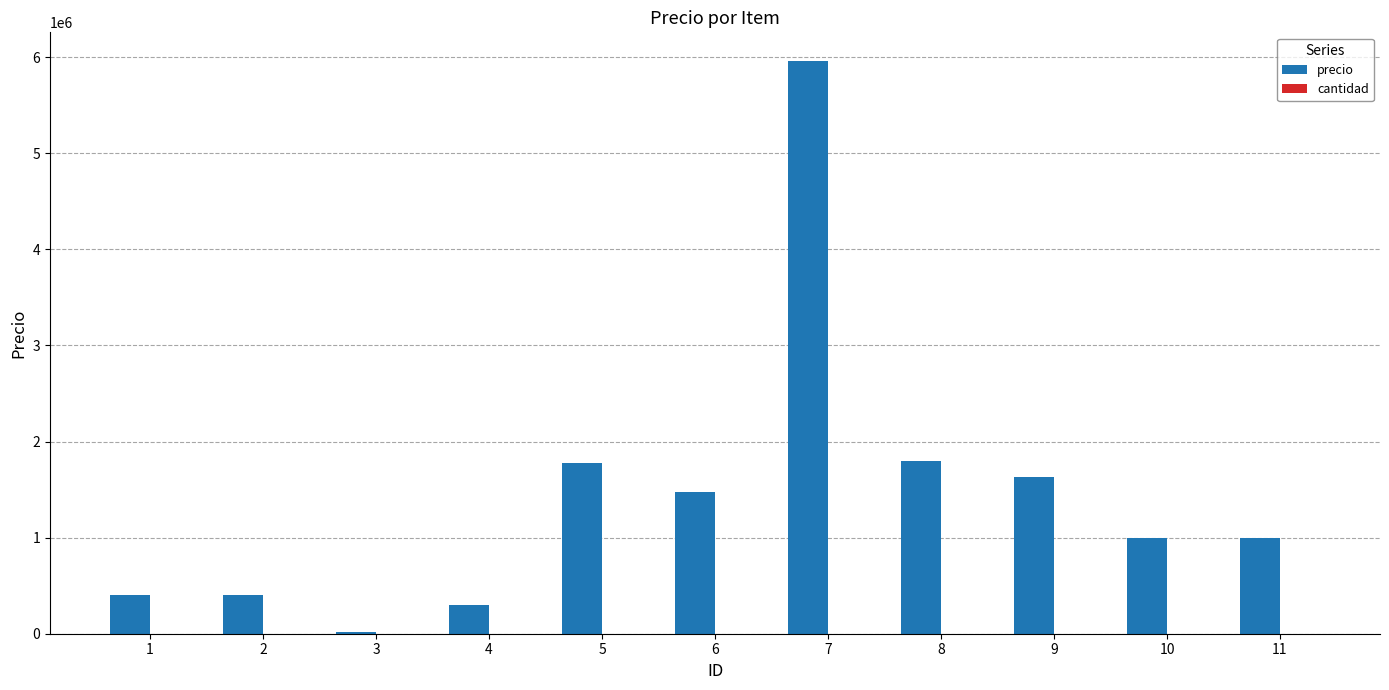

Which series has the largest total across all categories?

precio